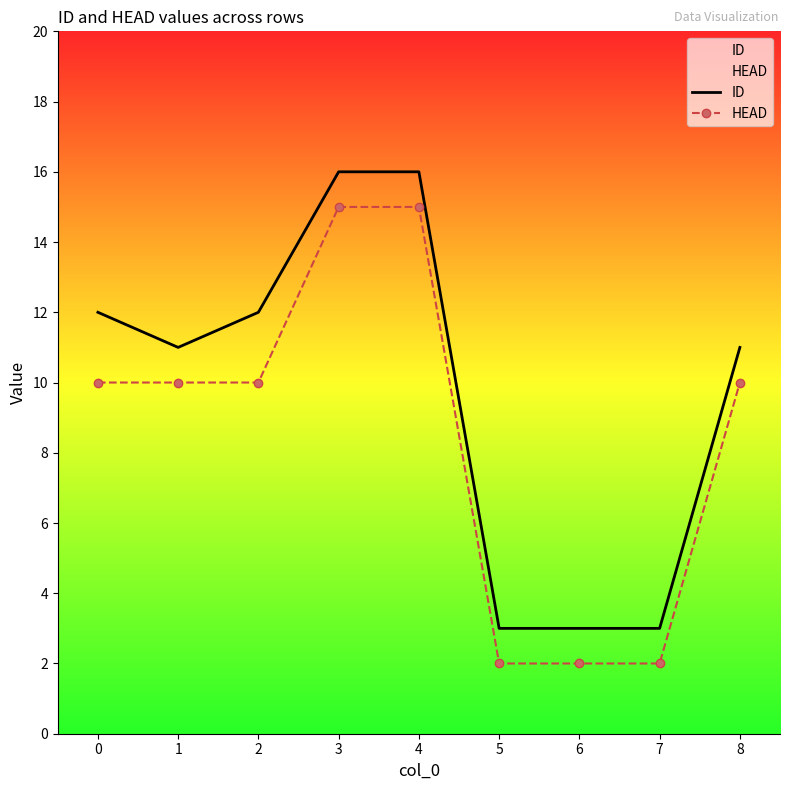

Rank the categories by ID value from highest to lowest.

3, 4, 0, 2, 1, 8, 5, 6, 7